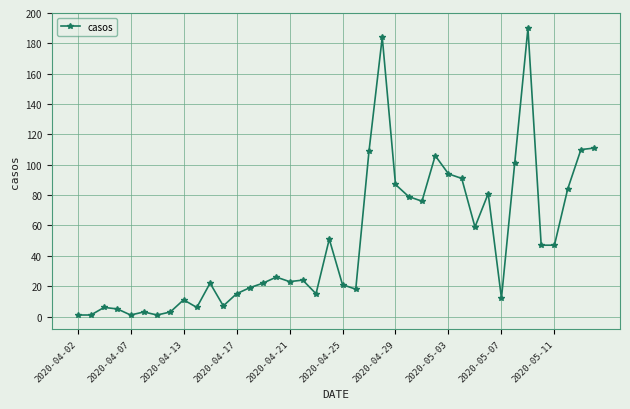

What is the greatest value displayed?

190